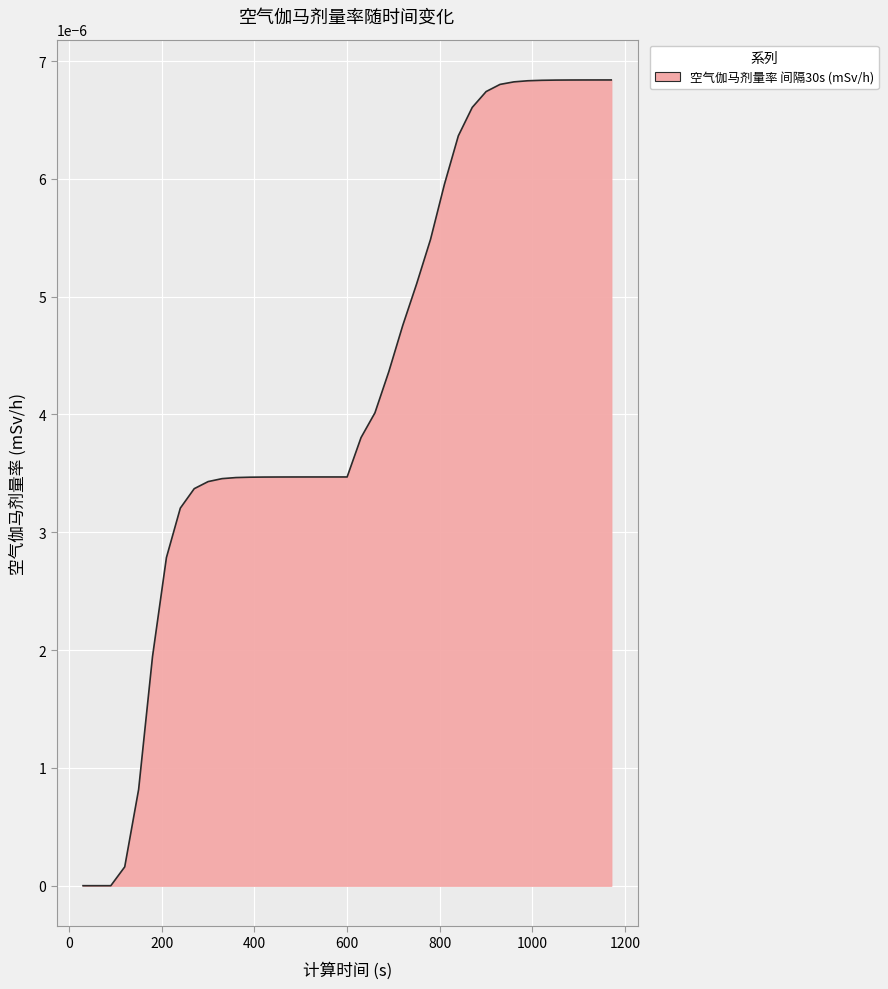

Rank the categories by value from lowest to highest.

30, 60, 90, 120, 150, 180, 210, 240, 270, 300, 330, 360, 390, 420, 450, 480, 510, 540, 570, 600, 630, 660, 690, 720, 750, 780, 810, 840, 870, 900, 930, 960, 990, 1020, 1050, 1080, 1110, 1140, 1170